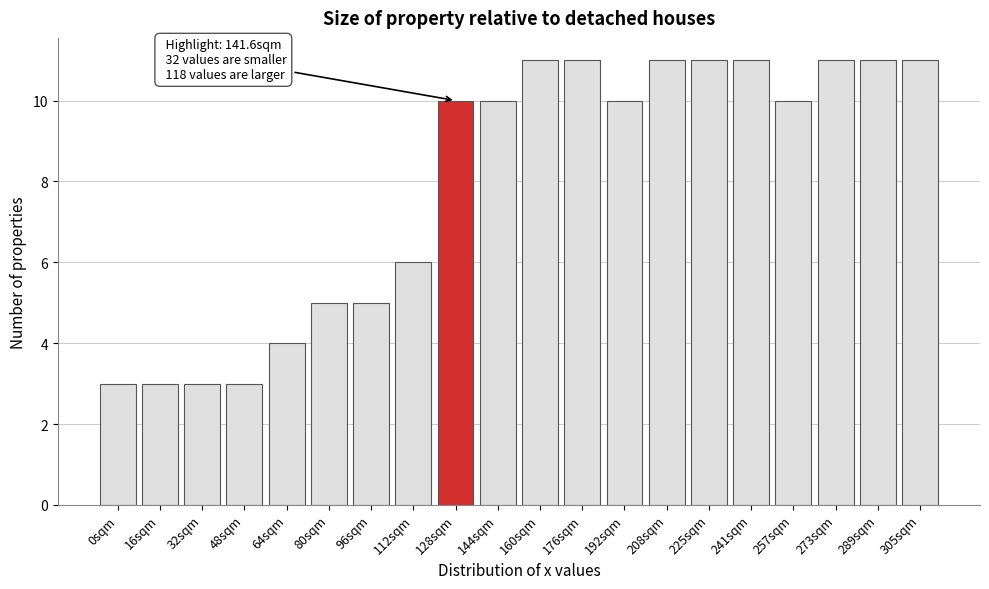

Reading right to left, transcribe all the data shown in this chart.

11	11	11	10	11	11	11	10	11	11	10	10	6	5	5	4	3	3	3	3